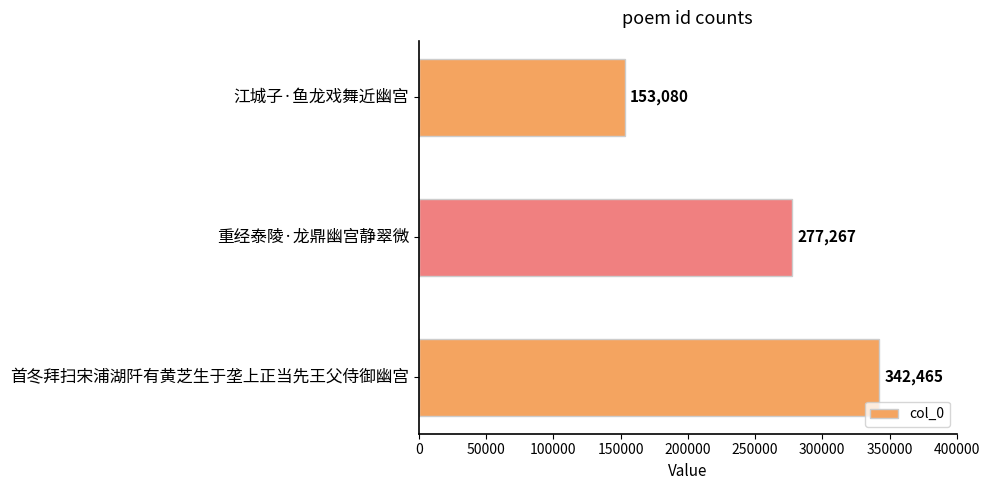

What is the smallest value displayed?

153080